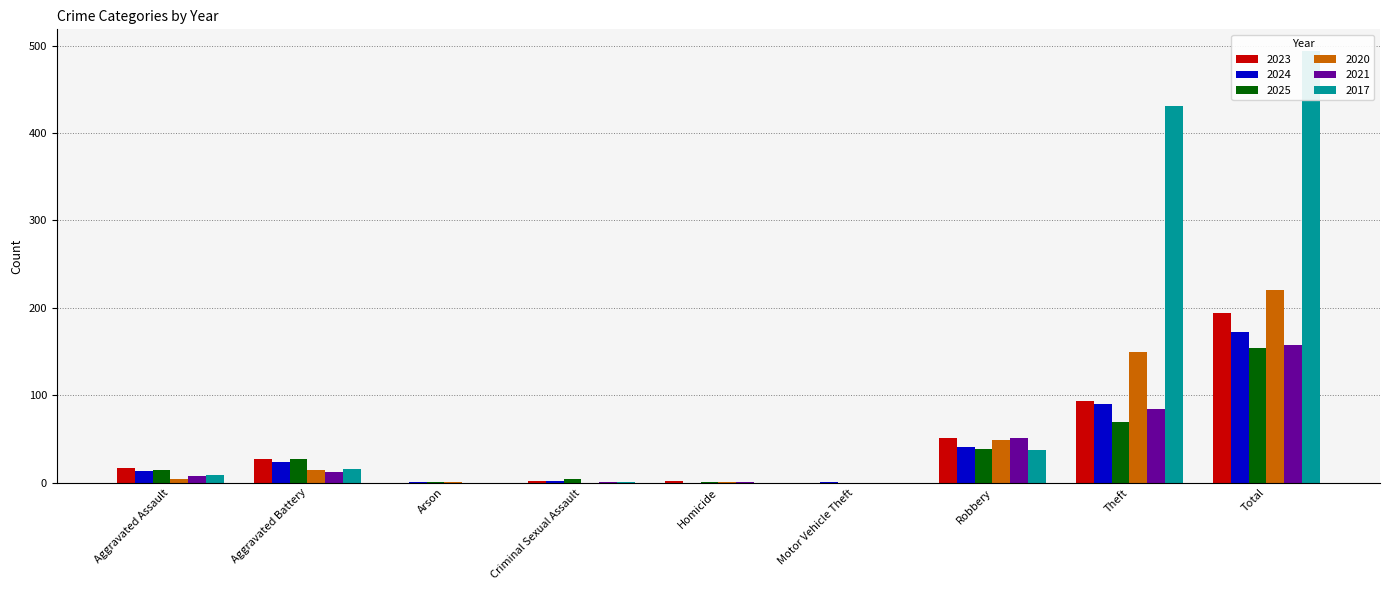

What is the value of the 2020 bar at the 3rd from the left?

1